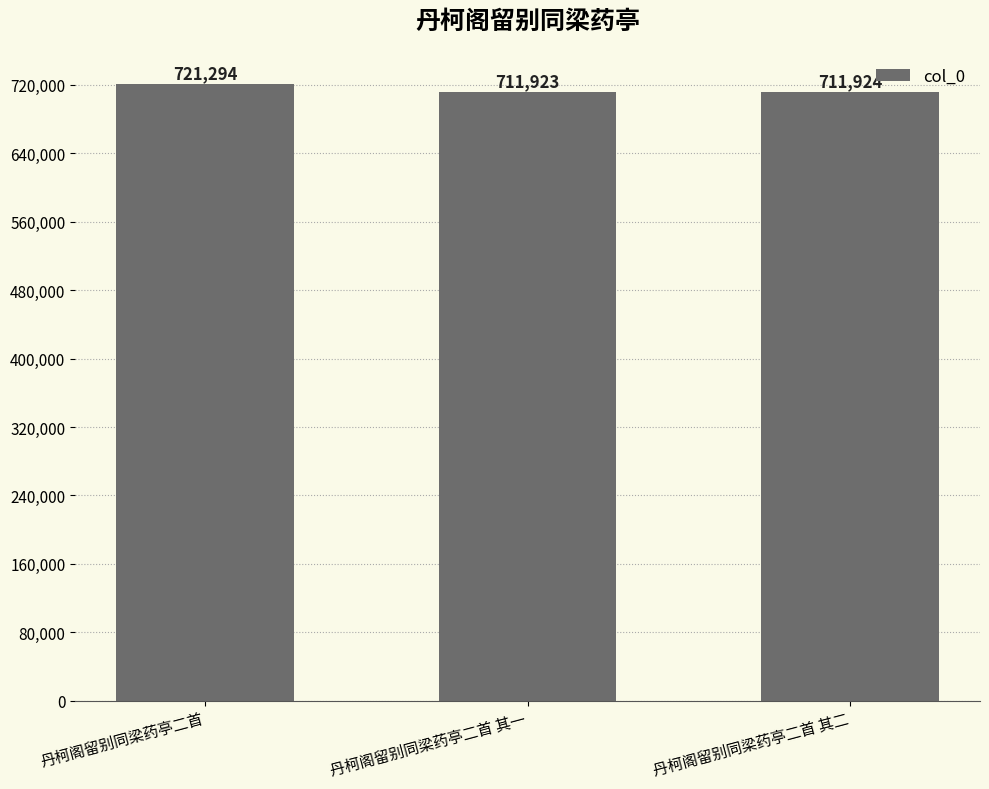

Which label corresponds to the smallest value in the chart?

丹柯阁留别同梁药亭二首 其一